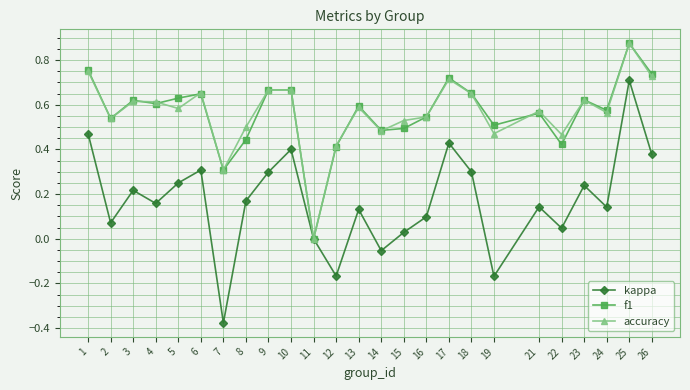

Which label corresponds to the smallest value in the chart?

7